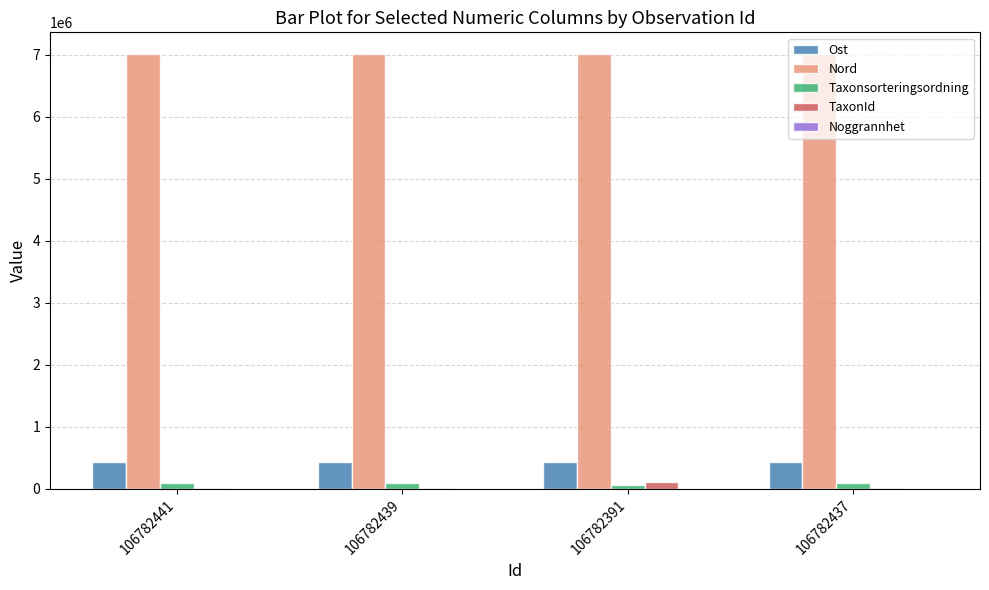

The Nord series shows 7013009.8 at 106782437. True or false?

True